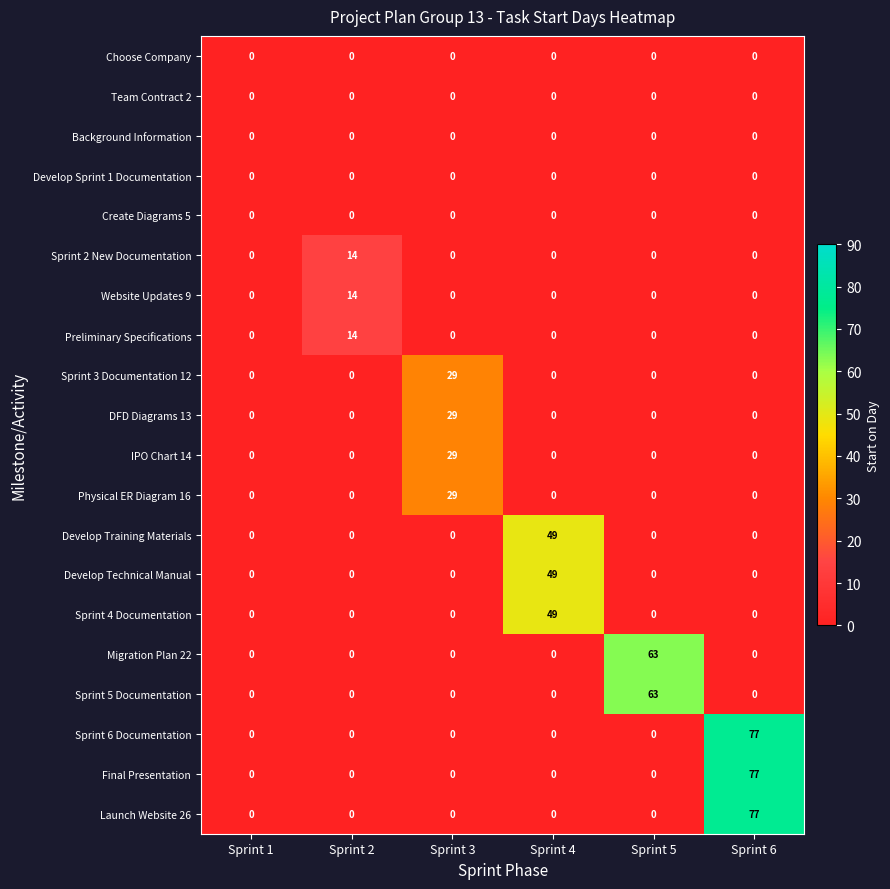

What is the spread (max minus min) of values at Sprint 2?

14